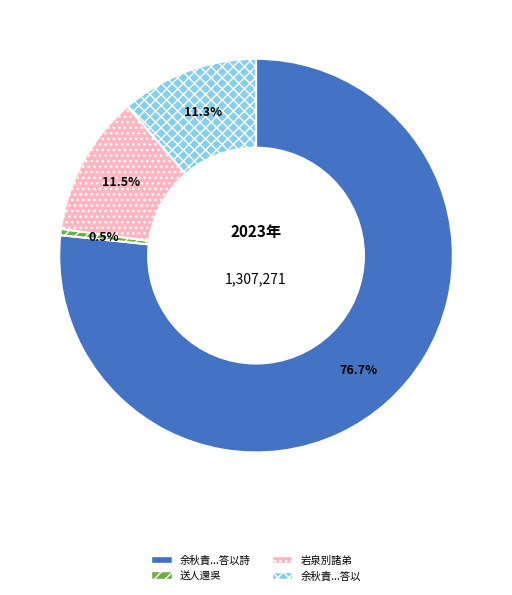

Between 余秋責...答以詩 and 岩泉別諸弟, which is larger?

余秋責...答以詩